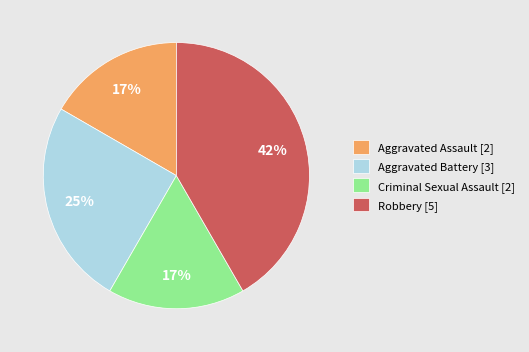

To the nearest percent, what is the average slice percentage?

25%